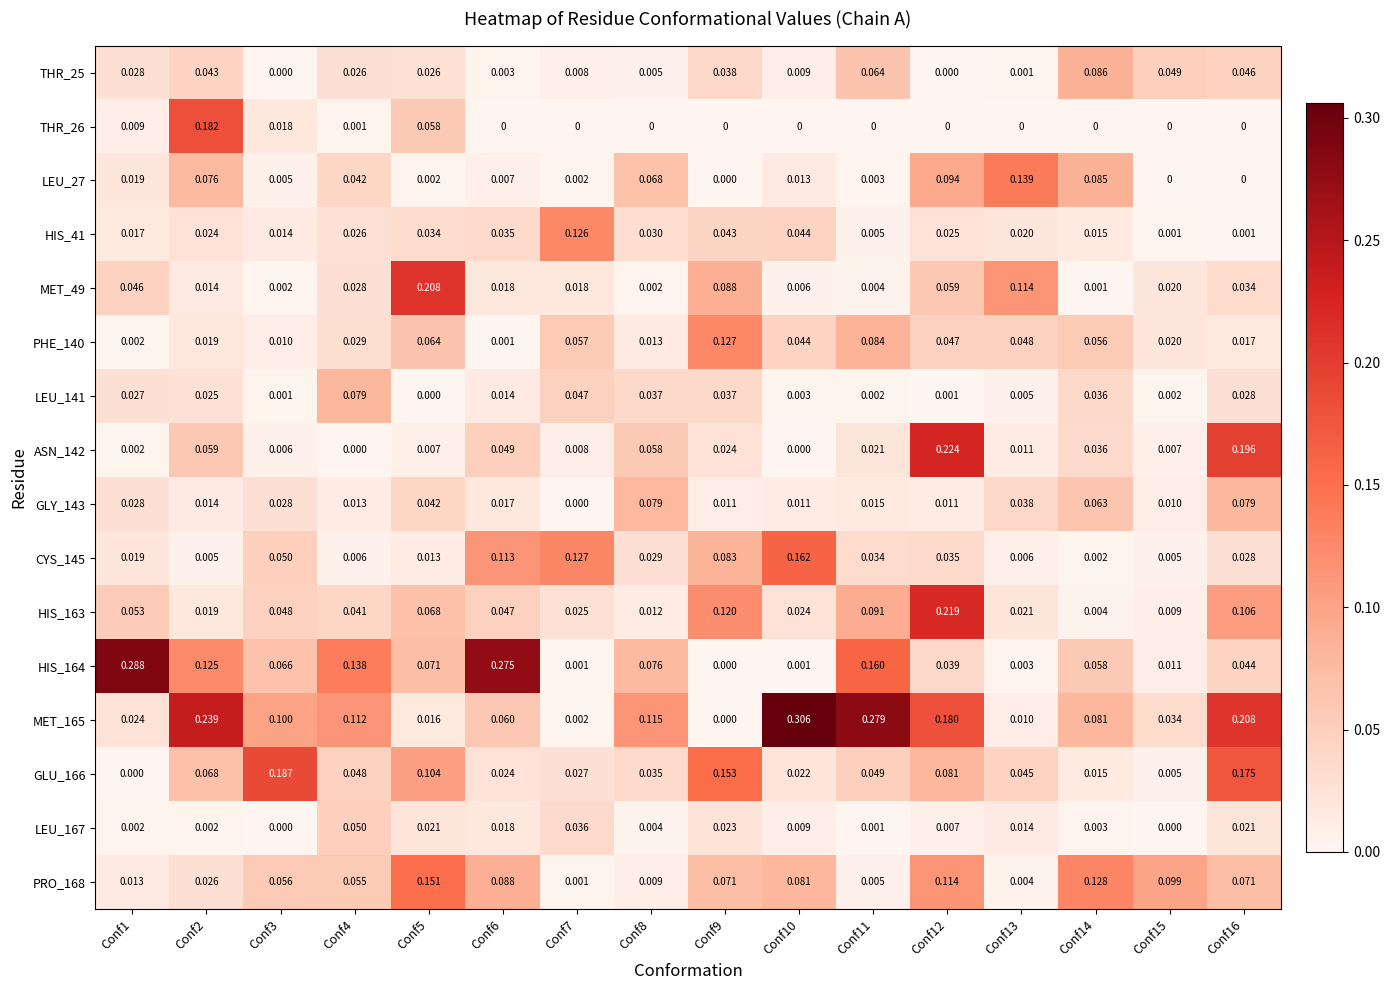

Is the value of HIS_164 at Conf2 greater than the value of HIS_41 at Conf12?

Yes